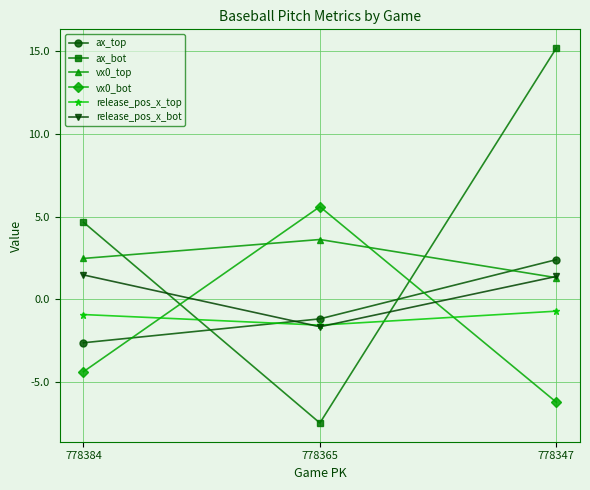

What is the value of the vx0_top point at the 3rd from the left?

1.3